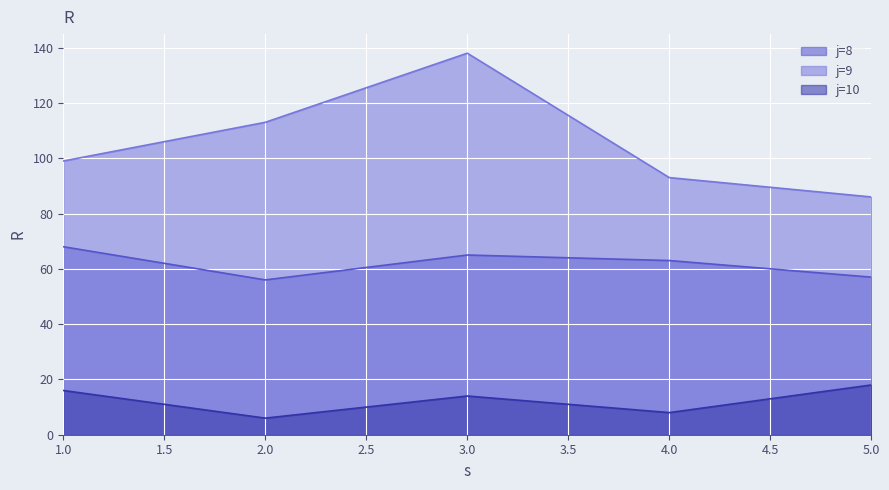

Count the number of values greater than 63.

7